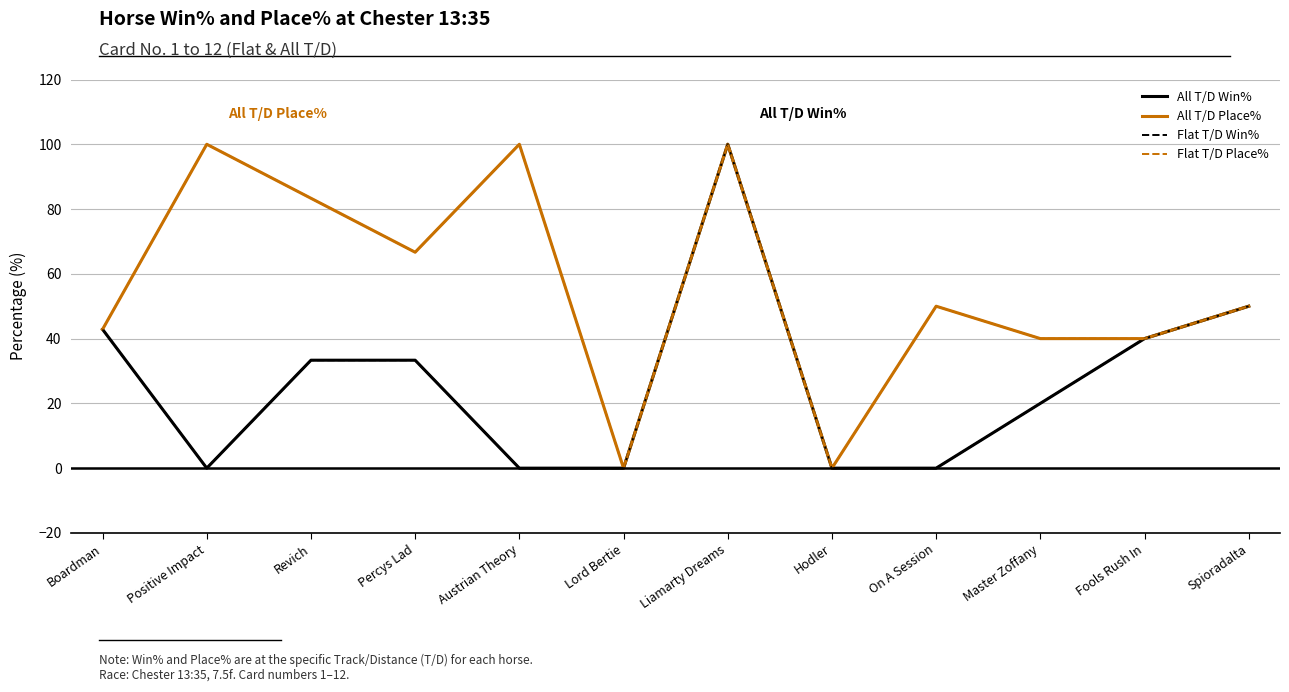

Reading right to left, extract all data points from this chart.

All T/D Win%: Spioradalta=50.0	Fools Rush In=40.0	Master Zoffany=20.0	On A Session=0.0	Hodler=0.0	Liamarty Dreams=100.0	Lord Bertie=0.0	Austrian Theory=0.0	Percys Lad=33.3	Revich=33.3	Positive Impact=0.0	Boardman=42.9
All T/D Place%: Spioradalta=50.0	Fools Rush In=40.0	Master Zoffany=40.0	On A Session=50.0	Hodler=0.0	Liamarty Dreams=100.0	Lord Bertie=0.0	Austrian Theory=100.0	Percys Lad=66.7	Revich=83.3	Positive Impact=100.0	Boardman=42.9
Flat T/D Win%: Spioradalta=50.0	Fools Rush In=40.0	Master Zoffany=20.0	On A Session=0.0	Hodler=0.0	Liamarty Dreams=100.0	Lord Bertie=0.0	Austrian Theory=0.0	Percys Lad=33.3	Revich=33.3	Positive Impact=0.0	Boardman=42.9
Flat T/D Place%: Spioradalta=50.0	Fools Rush In=40.0	Master Zoffany=40.0	On A Session=50.0	Hodler=0.0	Liamarty Dreams=100.0	Lord Bertie=0.0	Austrian Theory=100.0	Percys Lad=66.7	Revich=83.3	Positive Impact=100.0	Boardman=42.9